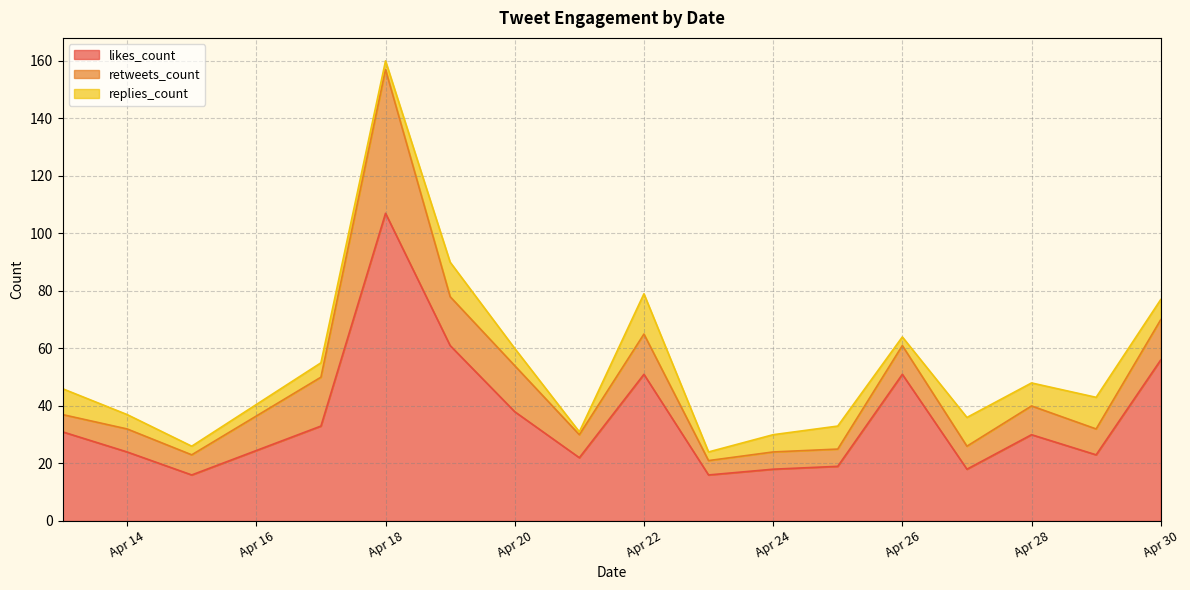

Which series has the largest total across all categories?

likes_count